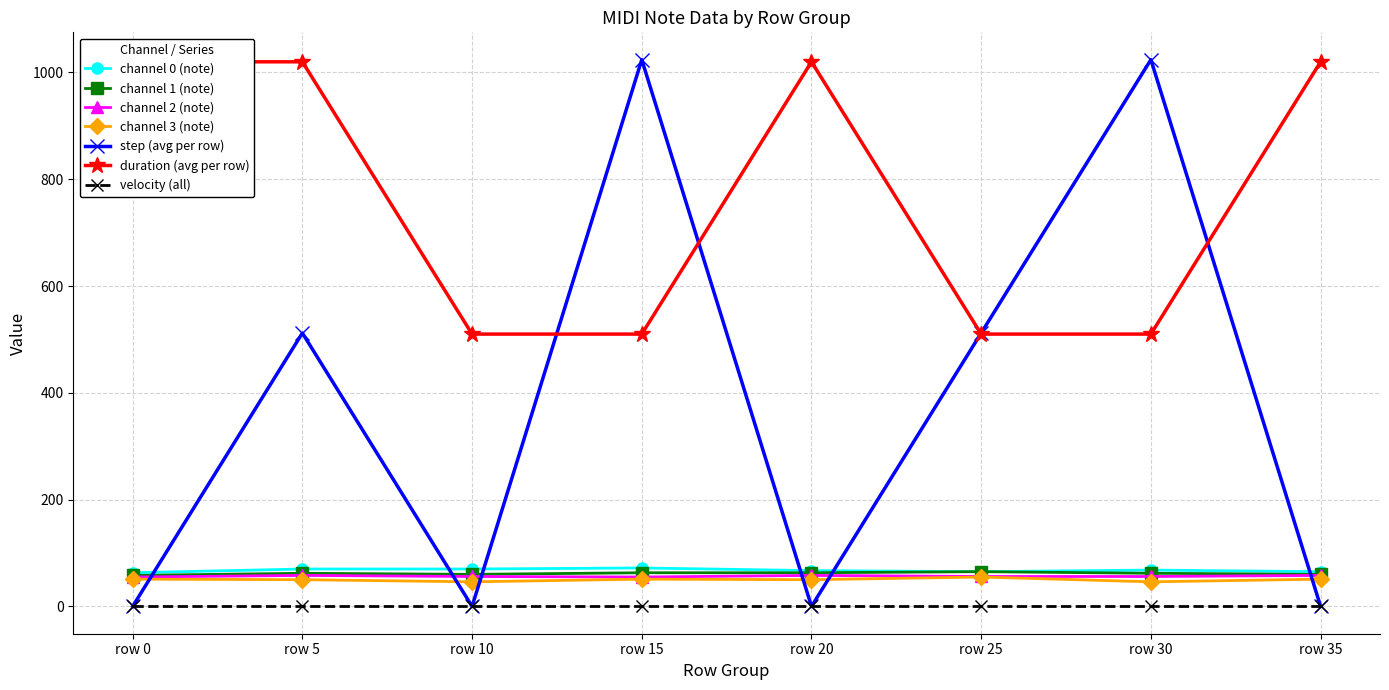

What is the maximum value shown in the chart?

1024